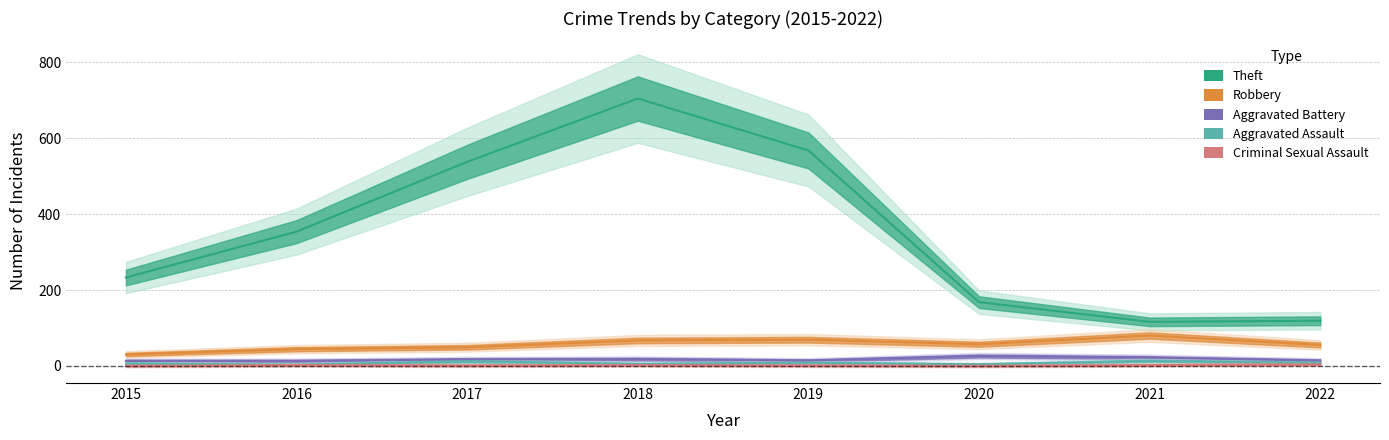

Which series has the widest spread of values?

Theft